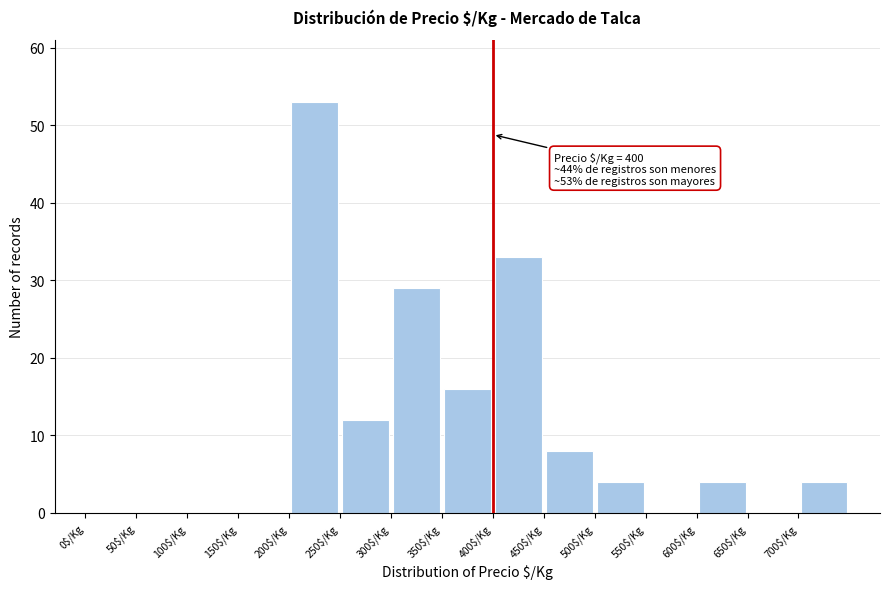

Which range on the x-axis has the tallest bar?

200 to 250